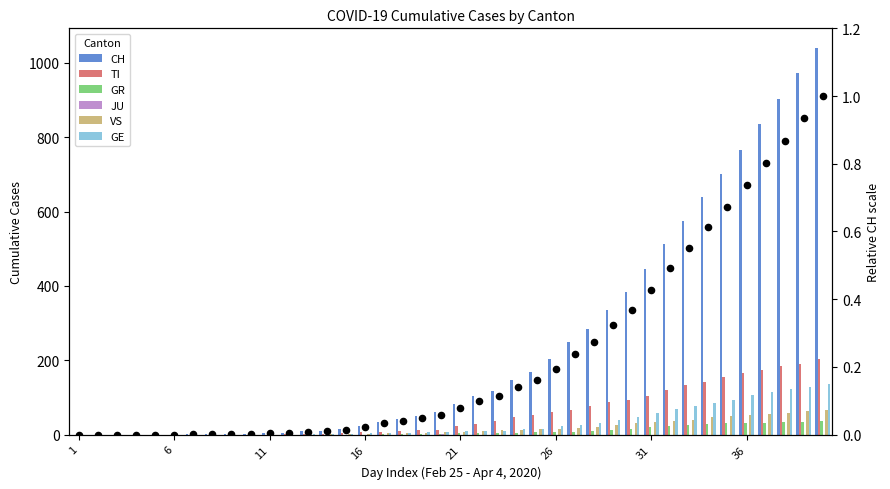

Which series has the largest total across all categories?

CH